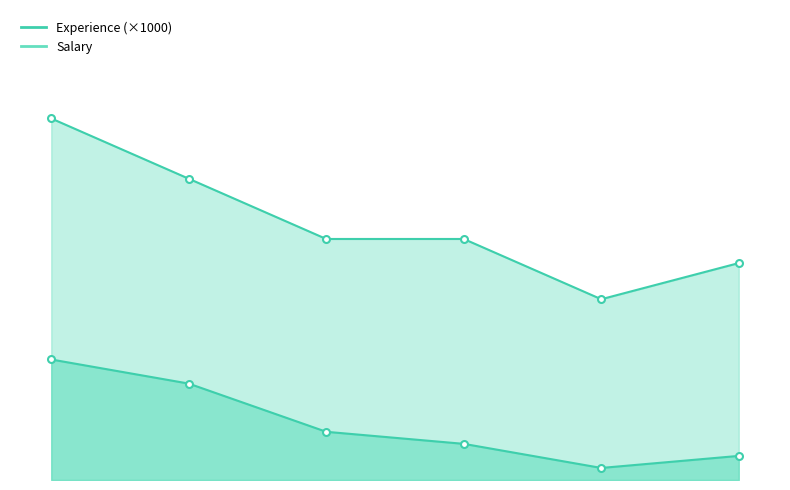

In Salary, how many points are lower than both neighbors (excluding endpoints)?

1